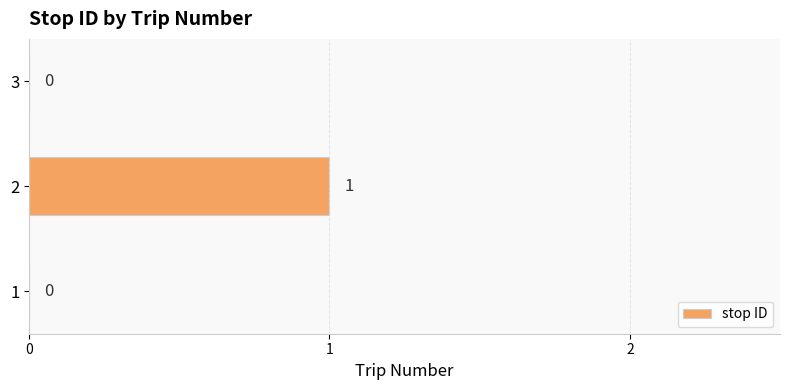

The chart shows a value of 0 at 1. True or false?

True